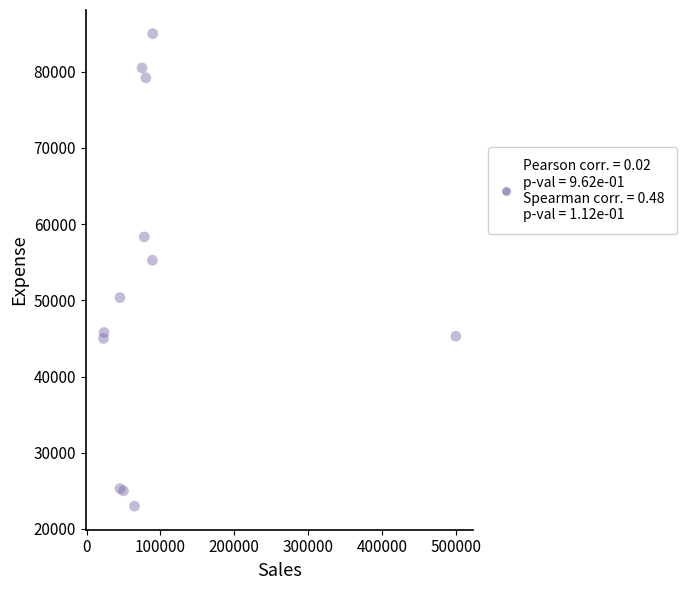

What Y value in the scatter plot is closest to 54000?

55261